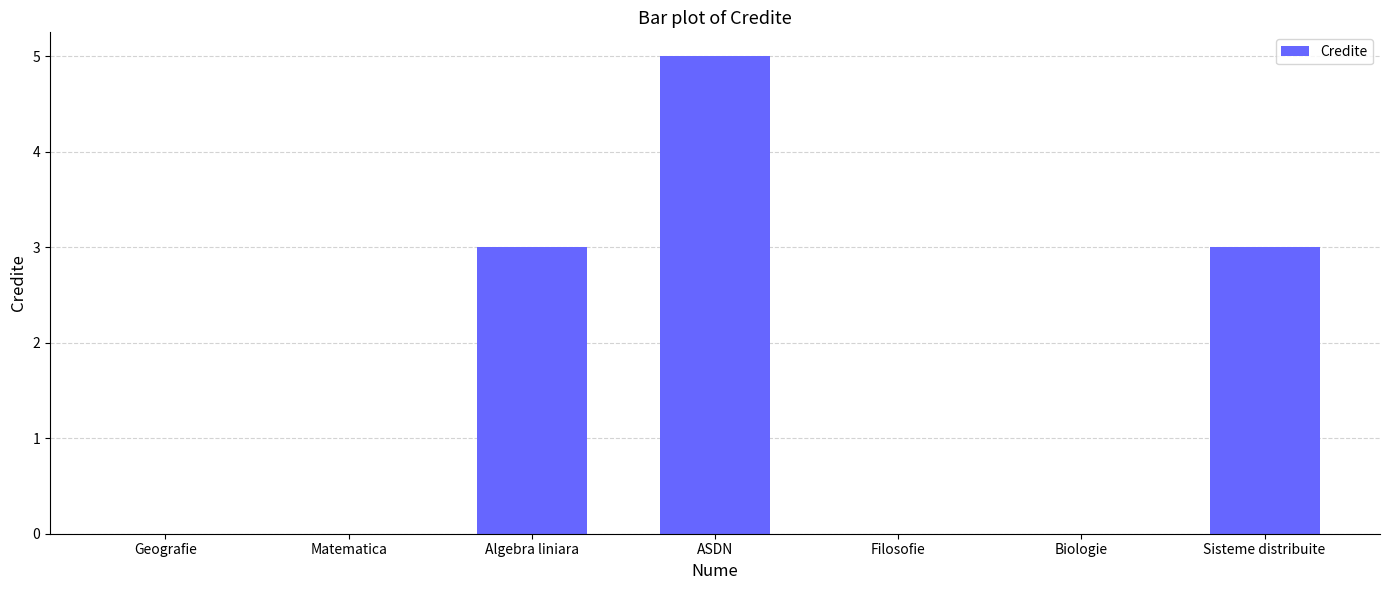

How many distinct data groups are displayed?

1